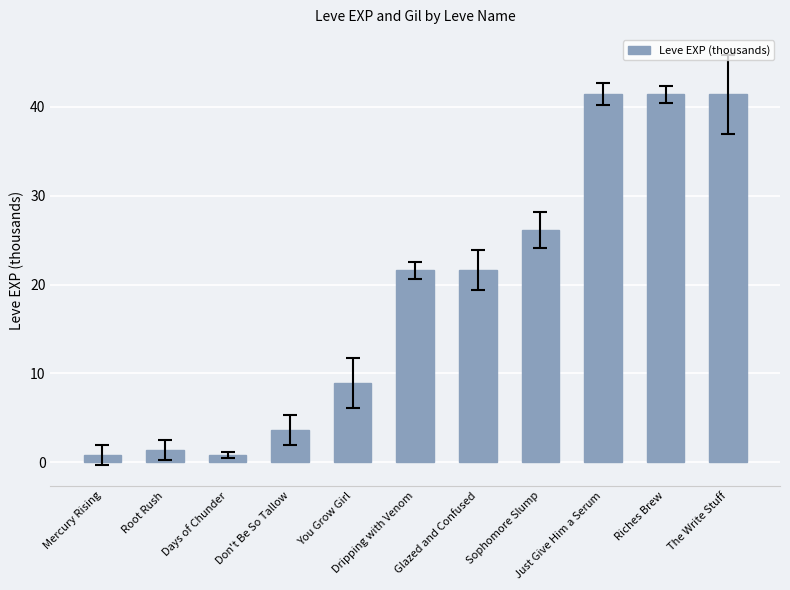

The chart shows a value of 12.3 at You Grow Girl. True or false?

False